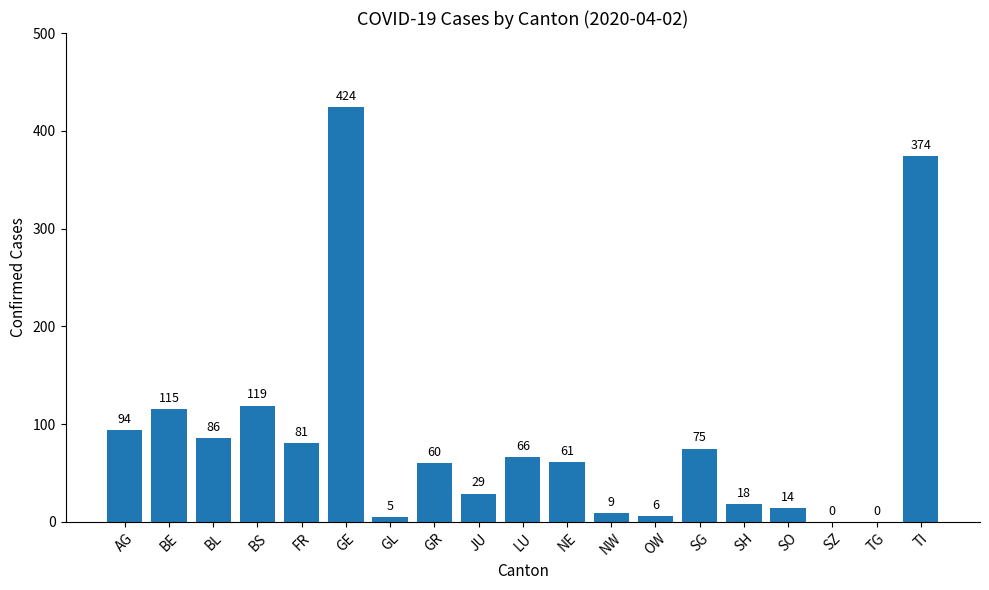

The value at BS is 45. True or false?

False